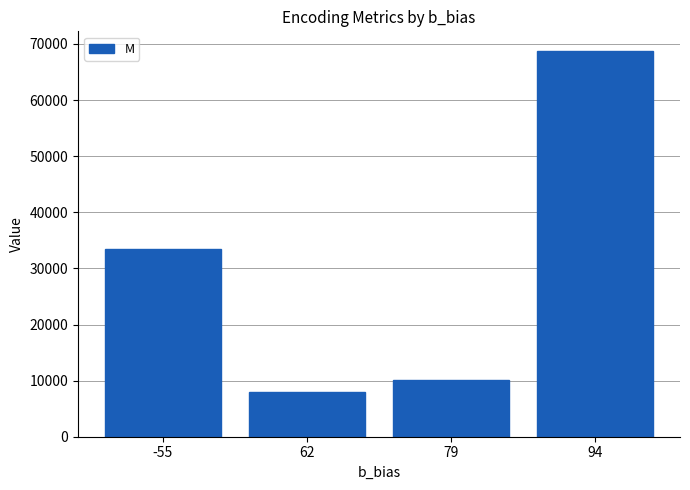

The value at 94 is 68808. True or false?

True